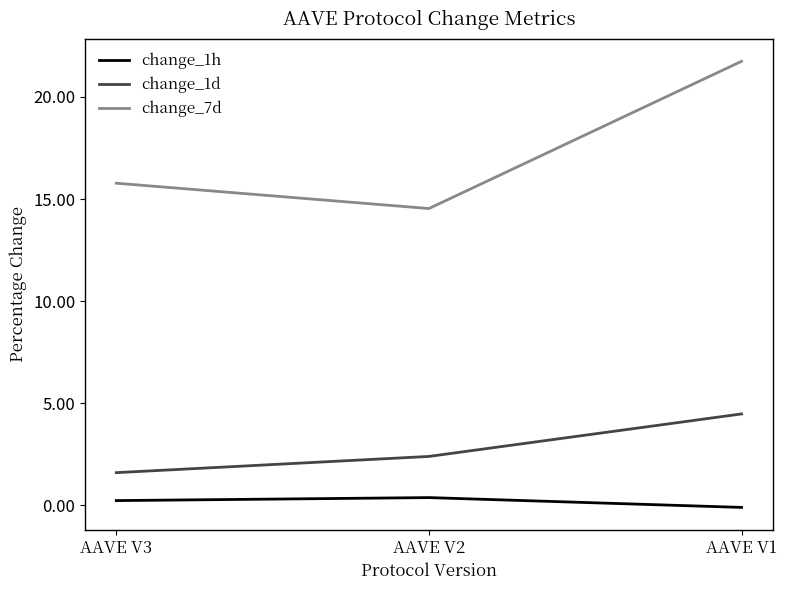

Reading left to right, list all the values displayed in this chart.

change_1h: 0.2	0.4	-0.1
change_1d: 1.6	2.4	4.5
change_7d: 15.8	14.5	21.7